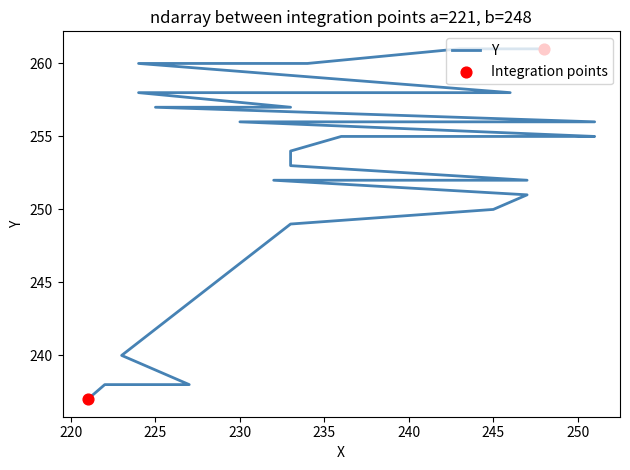

What is the change in value from 250 to 251?

+1